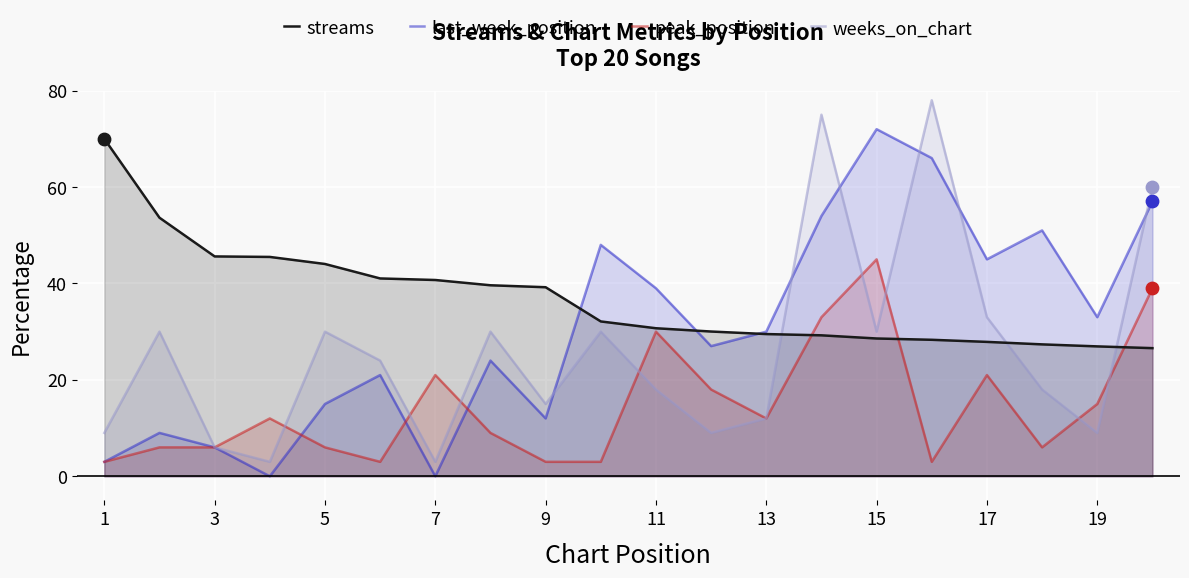

What is the total value across all series at 5?

95.0